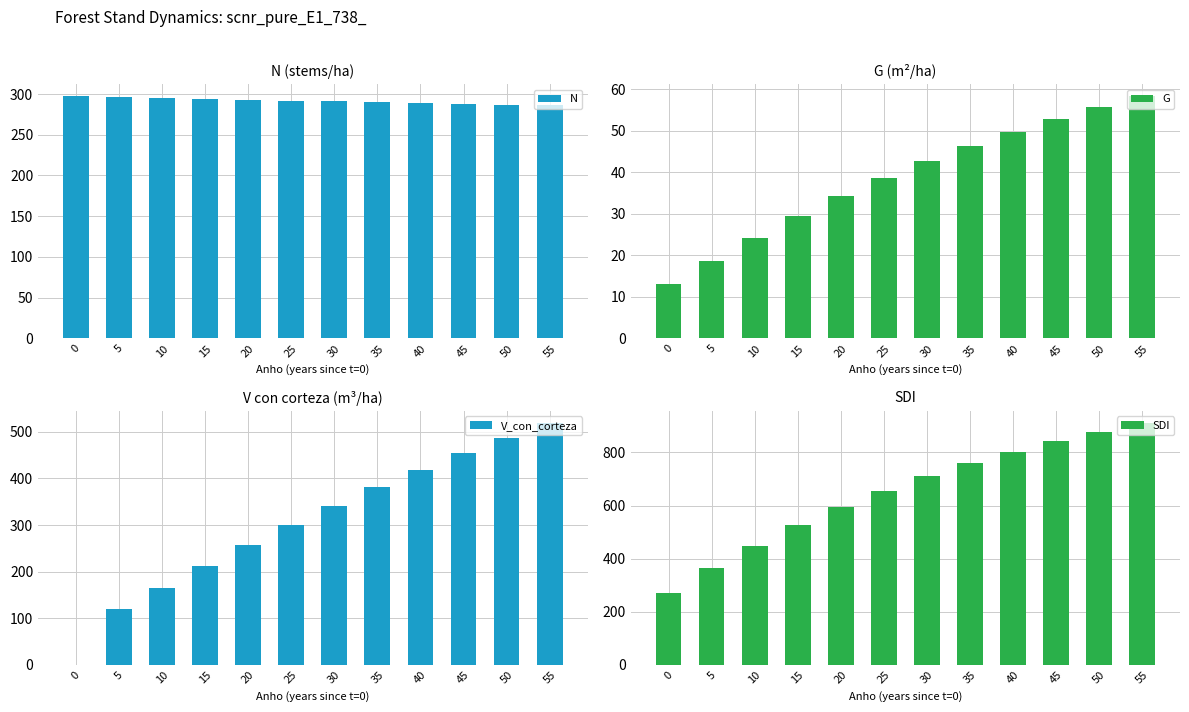

True or false: G has a value of 52.8 at 45.

True